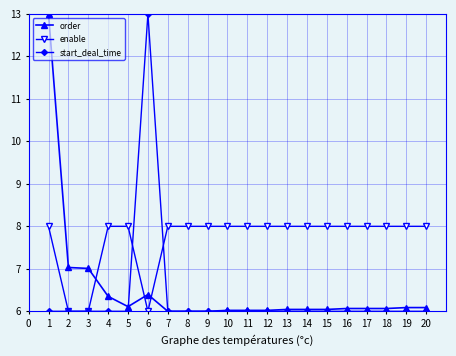

The value of enable at 6 is 11.5. True or false?

False